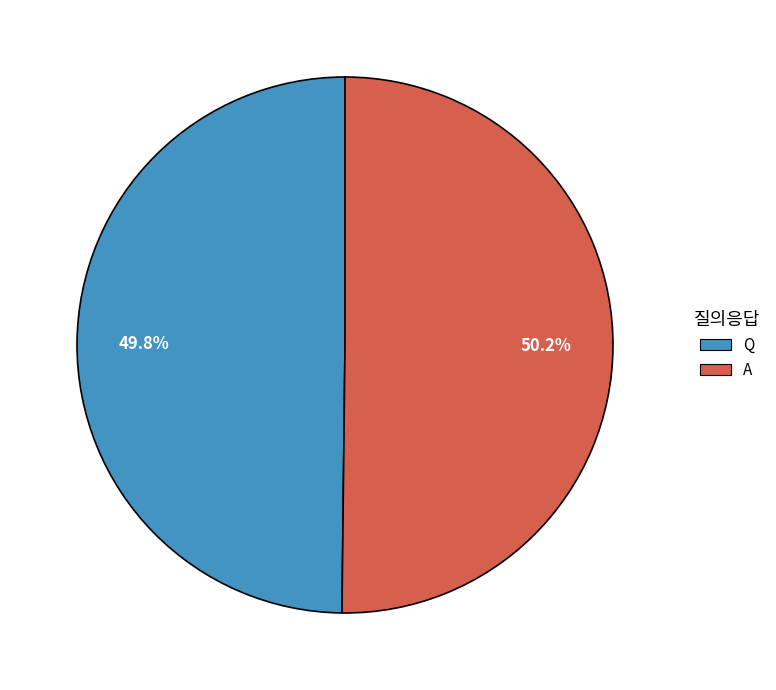

What is the ratio of the value at Q to the value at A?

1.0